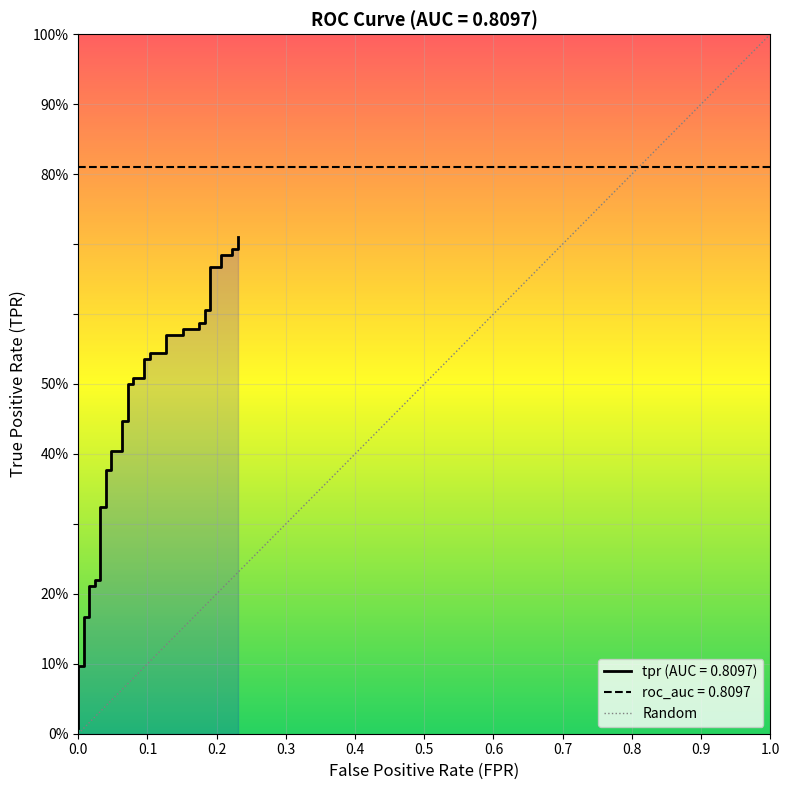

Does the chart display data point markers on the line(s)?

No